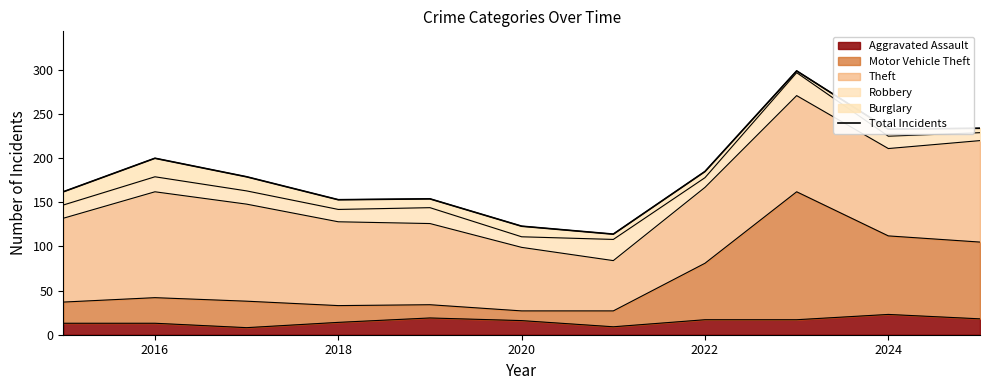

How many values exceed 179?

5